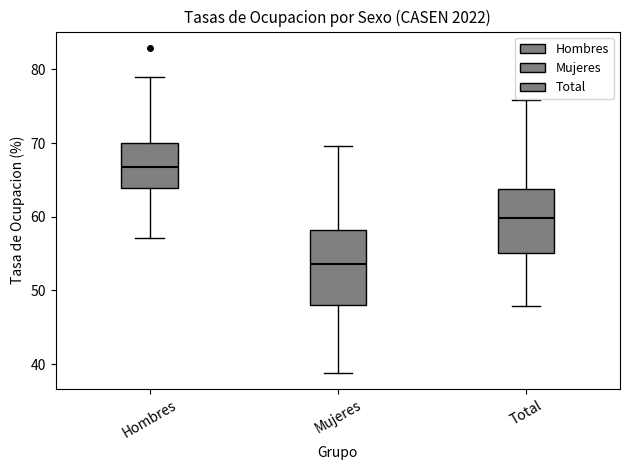

Which box has the highest median line?

Hombres